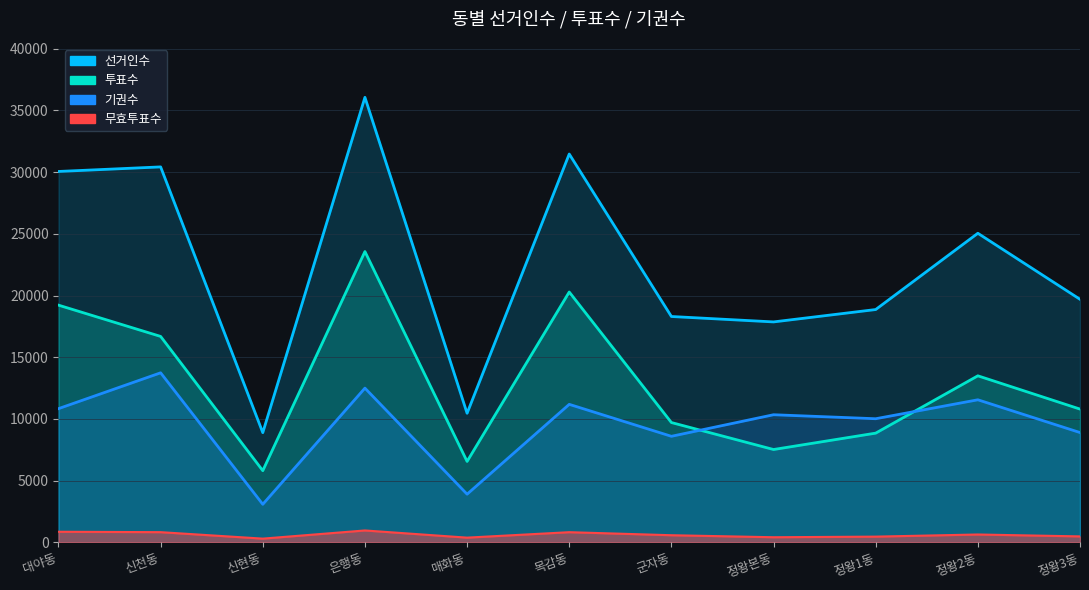

Which series has the largest total across all categories?

선거인수